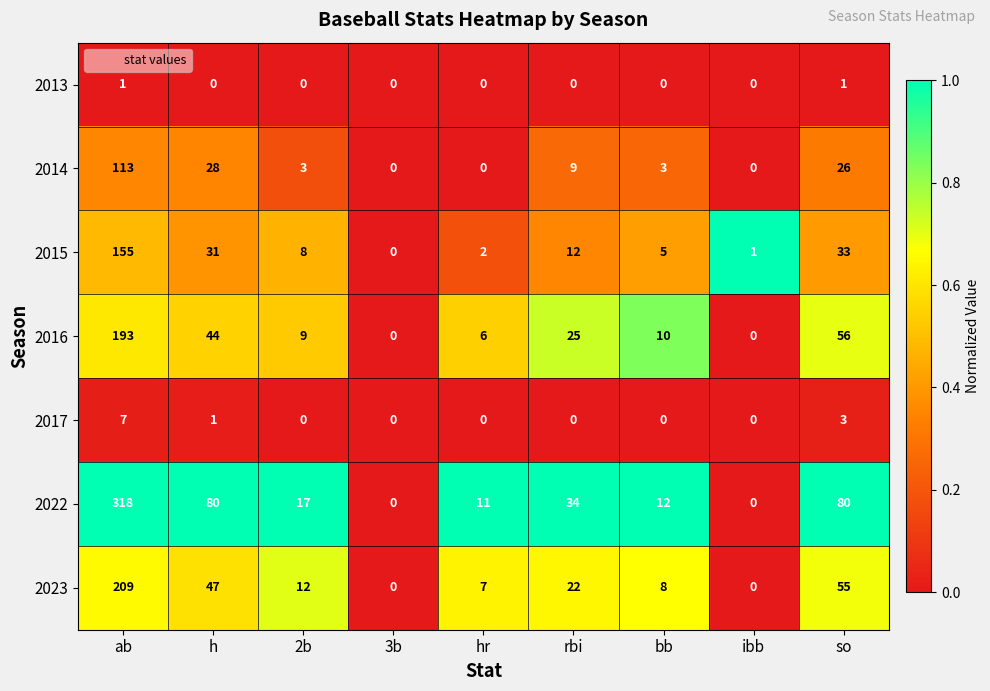

Rank the series at so from highest to lowest value.

2022, 2016, 2023, 2015, 2014, 2017, 2013